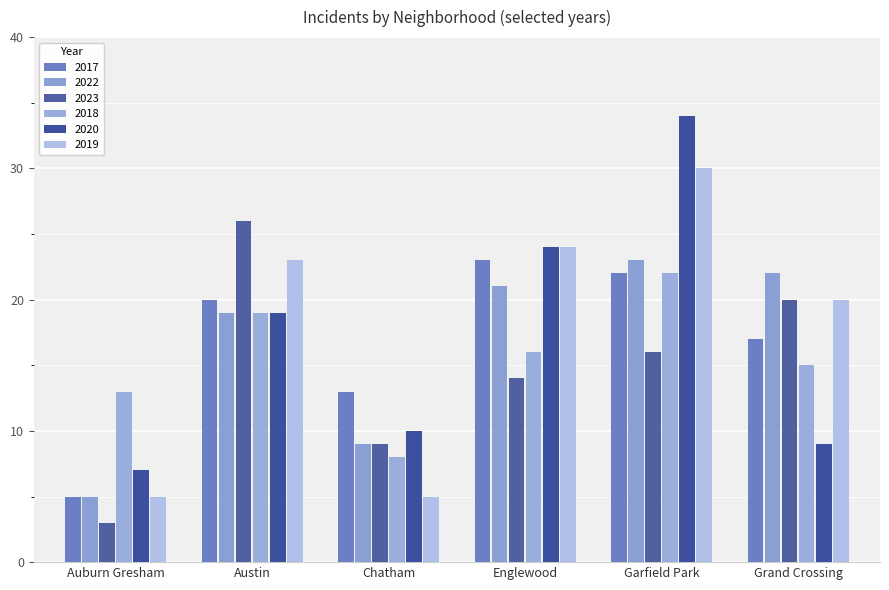

Which series has the largest total across all categories?

2019